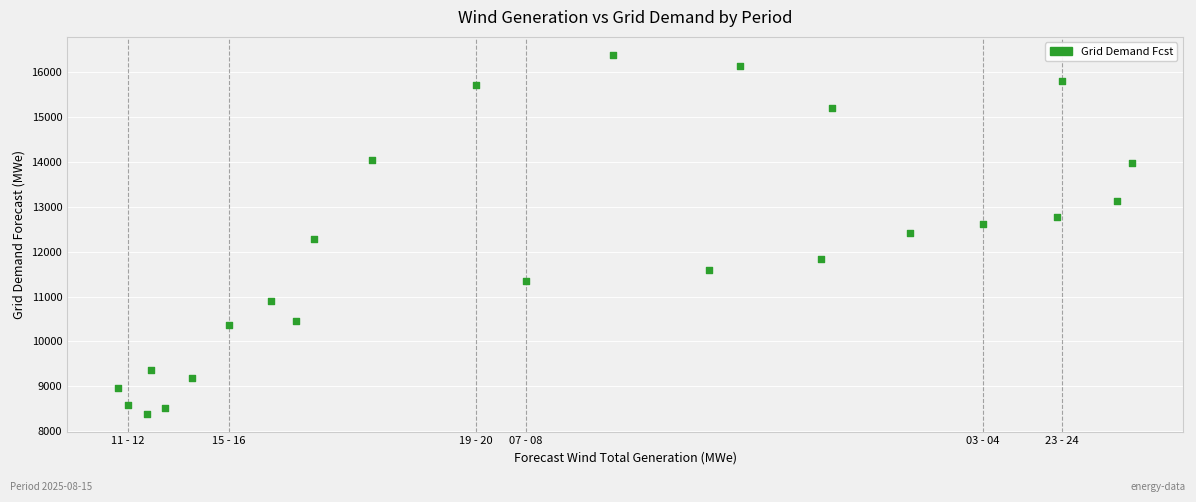

What is the range of X values (max minus min)?

3738